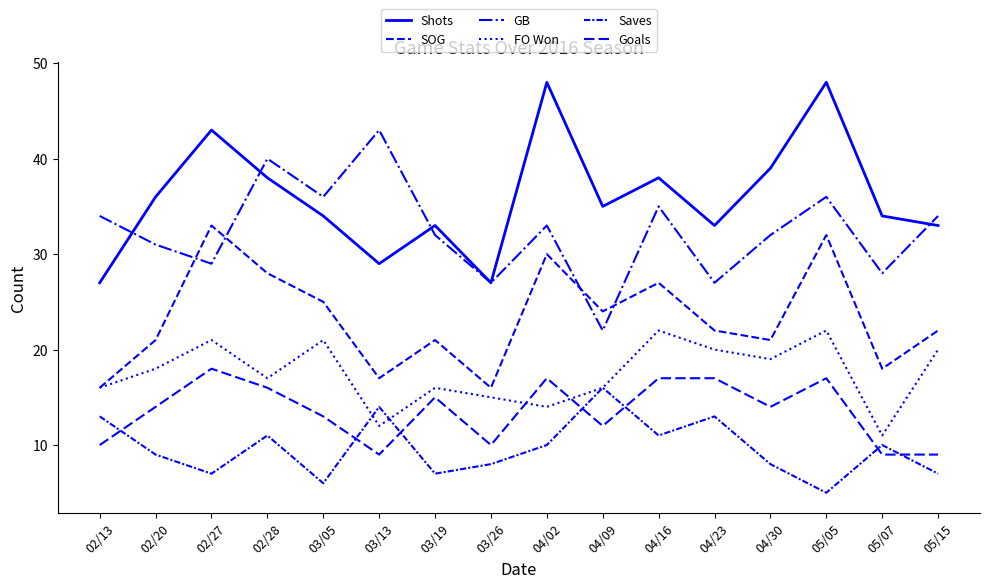

True or false: Saves and Goals intersect in this chart.

True